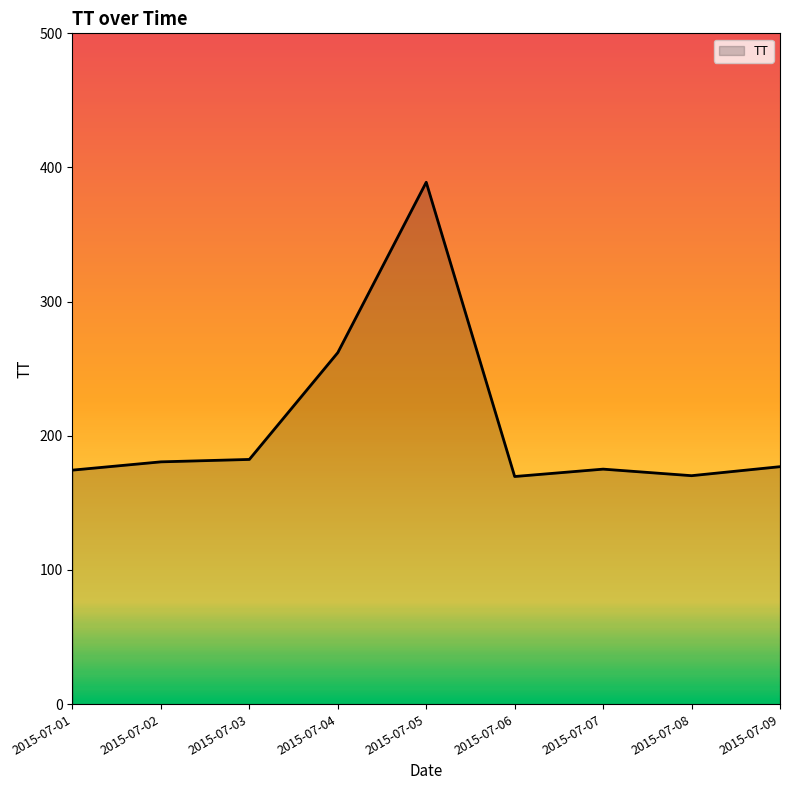

The value at 2015-07-02 is 349. True or false?

False